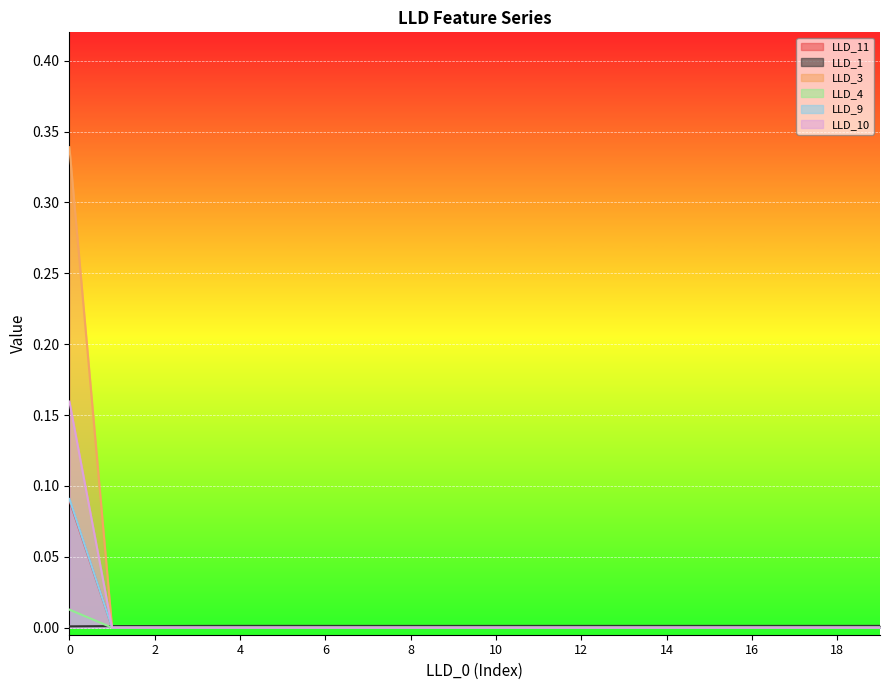

True or false: LLD_11 has more than 2 points higher than both neighbors.

False